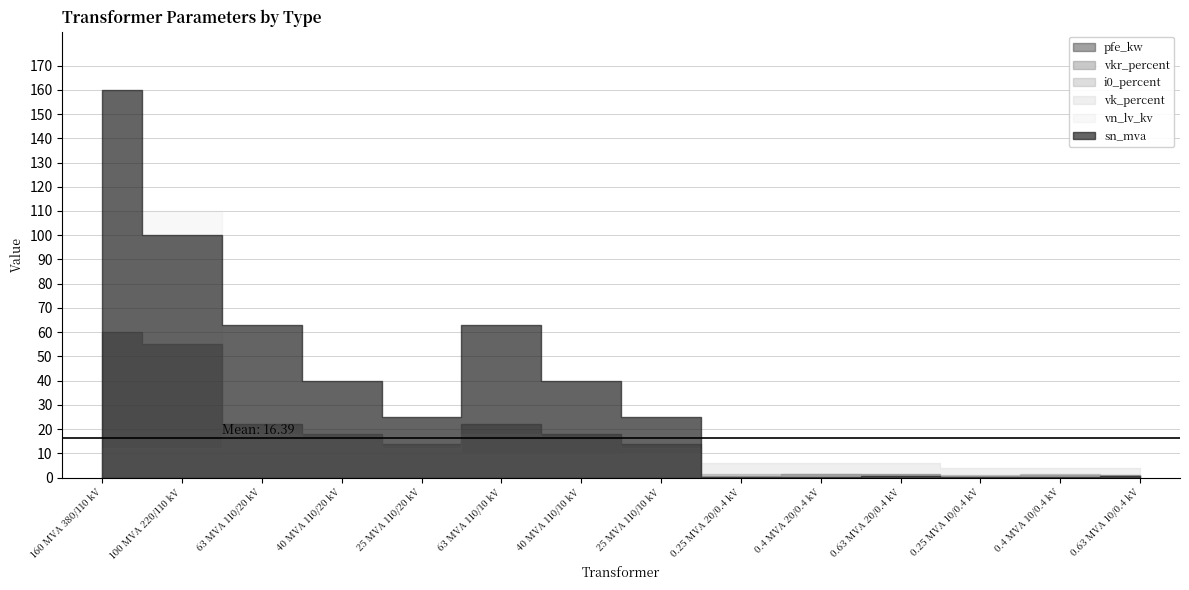

At how many categories does at least one series exceed 106?

2